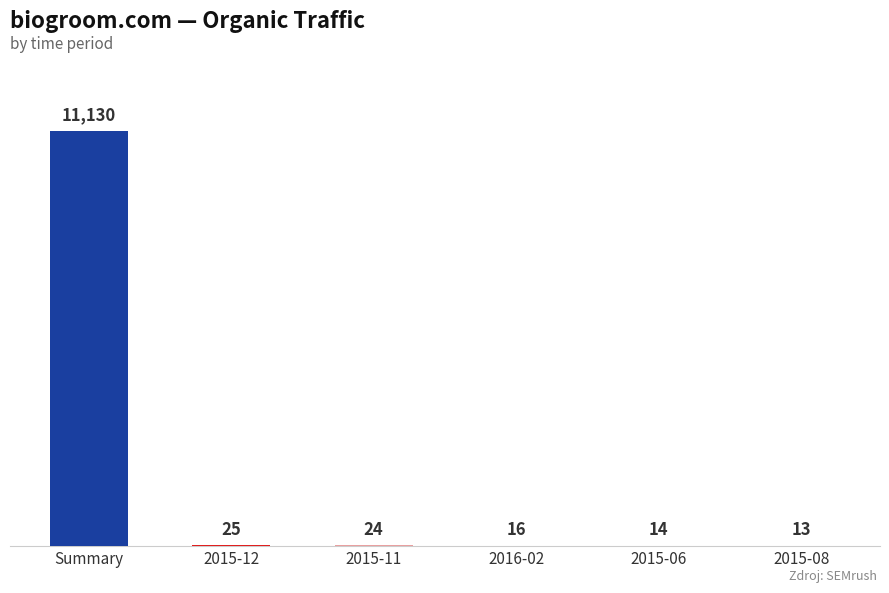

The value at 2015-08 is 13. True or false?

True